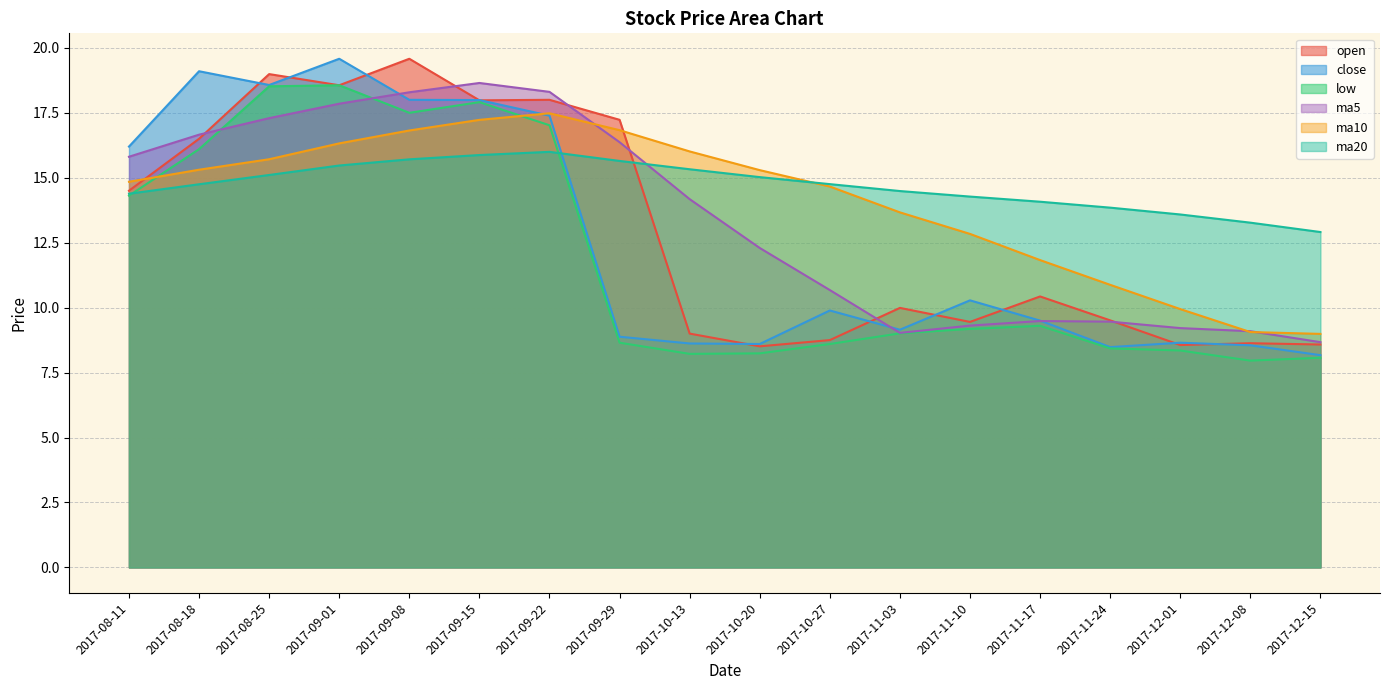

What position from the left is 2017-09-01?

4